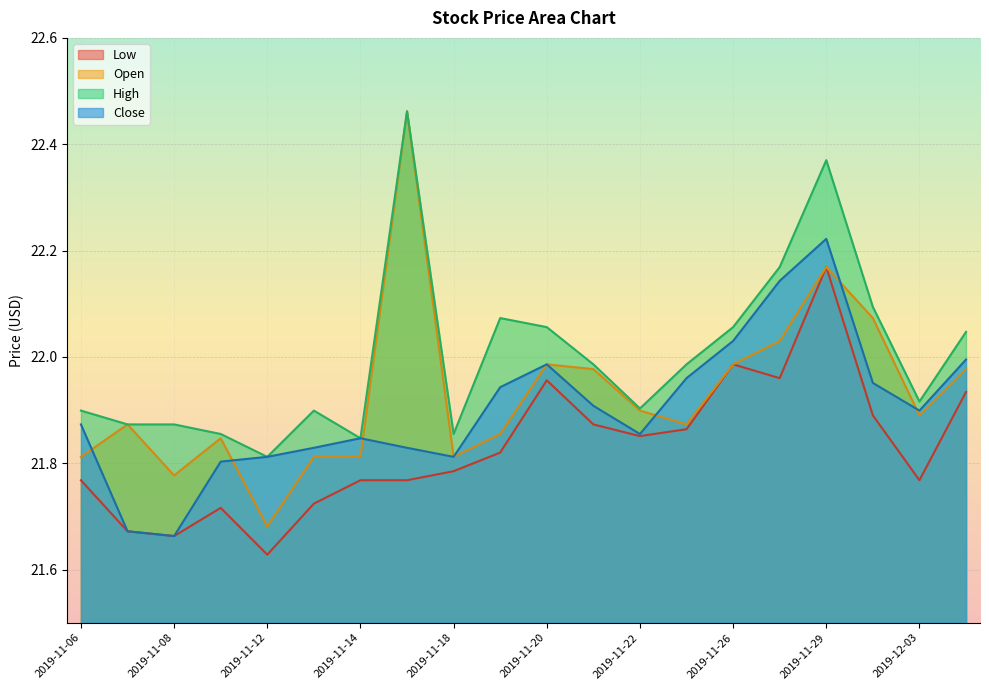

What are all the series names shown in the legend?

Low, Open, High, Close